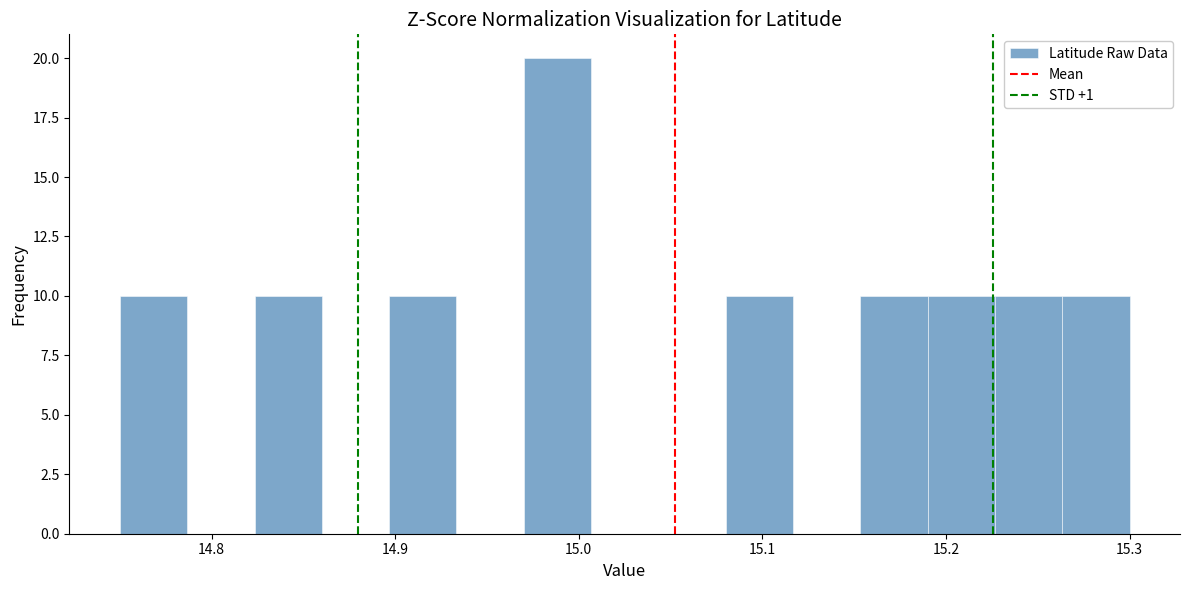

Around what value on the x-axis is the tallest bar? Give the approximate position of its centre, as read against the axis.

14.99